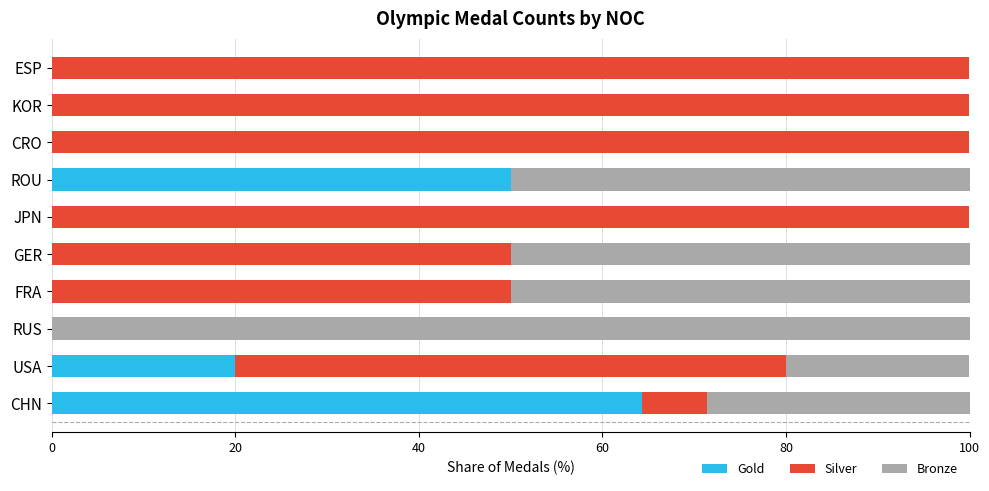

The value of Gold at KOR is 0.0. True or false?

True